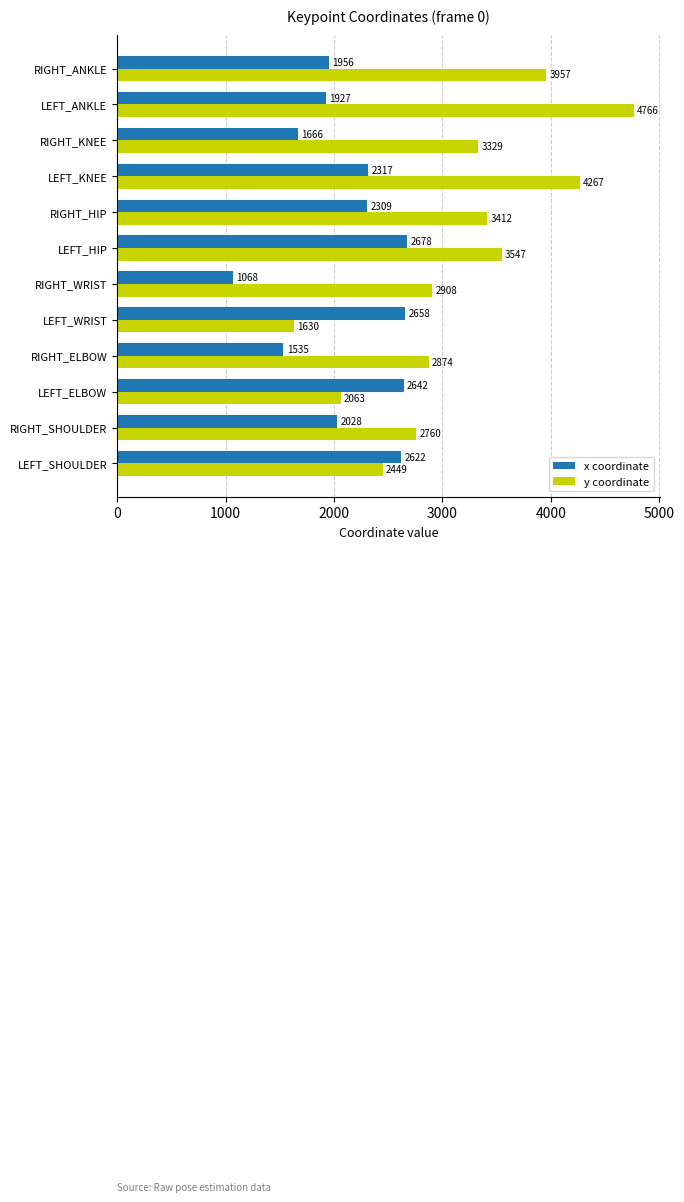

Which label corresponds to the smallest value in the chart?

RIGHT_WRIST